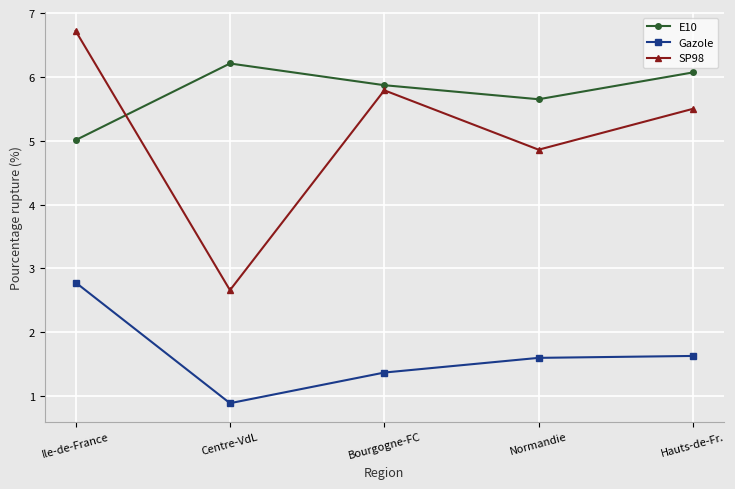

Is this an area chart (filled region under the line)?

No